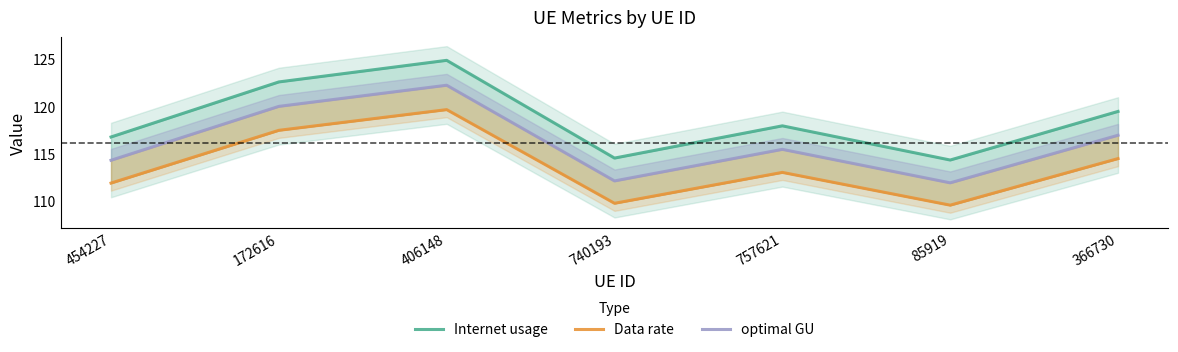

Count the number of categories in the chart.

7